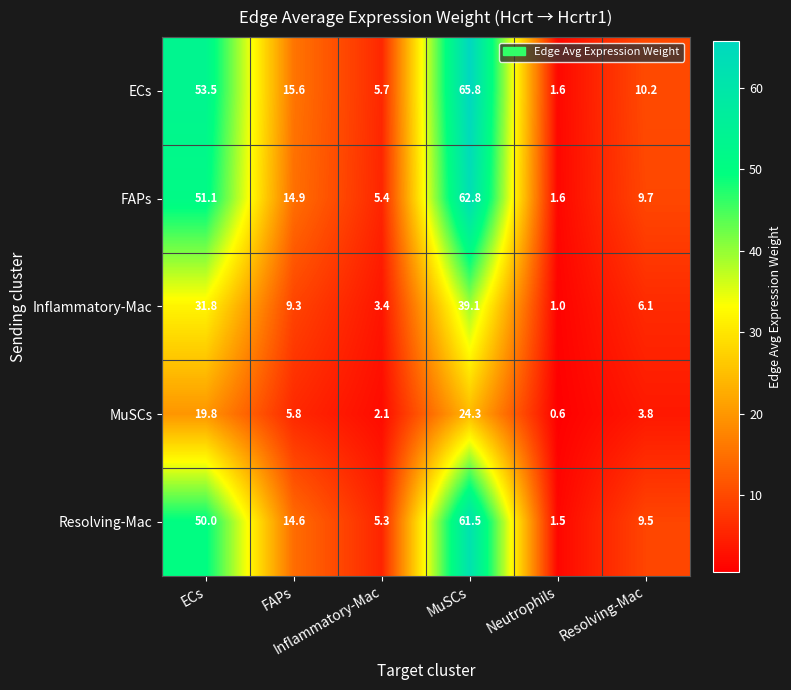

What is the maximum value shown in the chart?

65.8